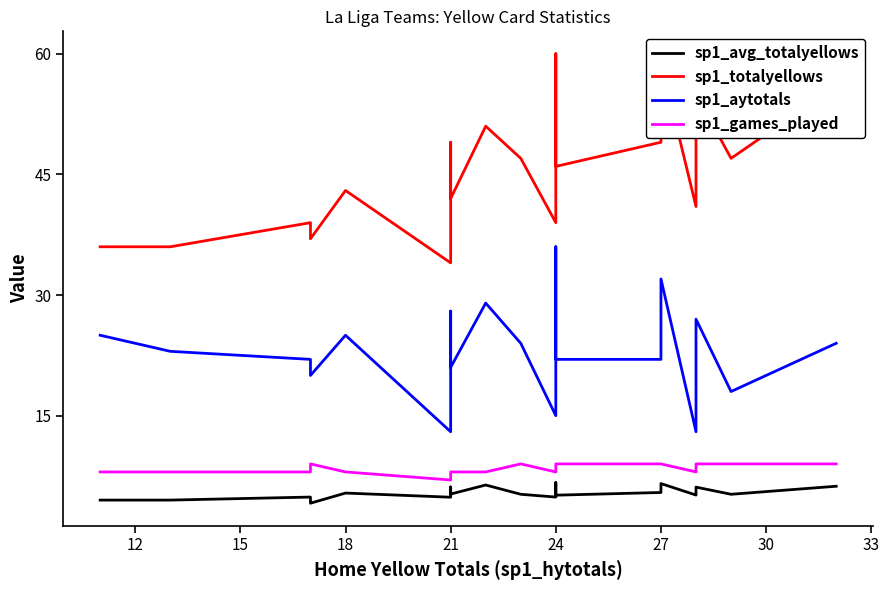

Reading left to right, extract all data points from this chart.

sp1_avg_totalyellows: 4.5	4.5	4.9	4.1	5.4	4.9	6.1	5.2	6.4	5.2	4.9	6.7	5.1	5.4	6.6	5.1	5.5	6.1	5.2	6.2
sp1_totalyellows: 36.0	36.0	39.0	37.0	43.0	34.0	49.0	42.0	51.0	47.0	39.0	60.0	46.0	49.0	59.0	41.0	44.0	55.0	47.0	56.0
sp1_aytotals: 25.0	23.0	22.0	20.0	25.0	13.0	28.0	21.0	29.0	24.0	15.0	36.0	22.0	22.0	32.0	13.0	16.0	27.0	18.0	24.0
sp1_games_played: 8.0	8.0	8.0	9.0	8.0	7.0	8.0	8.0	8.0	9.0	8.0	9.0	9.0	9.0	9.0	8.0	8.0	9.0	9.0	9.0